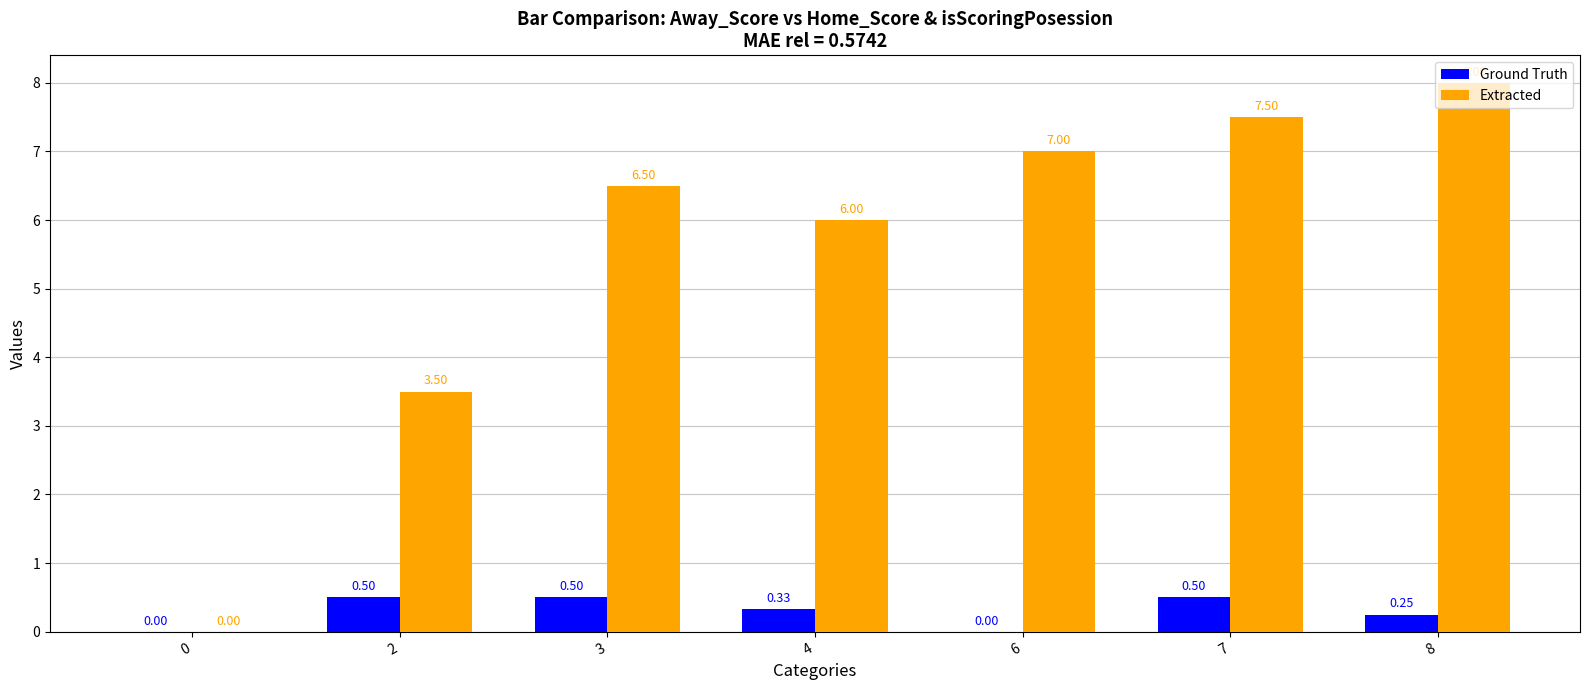

Which series changed the most between 0 and 4?

Extracted